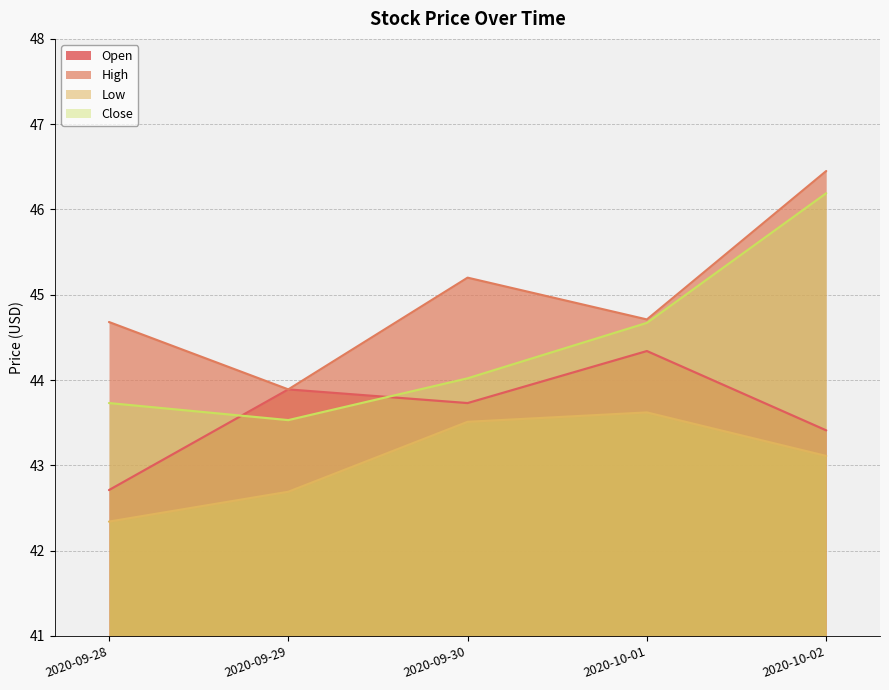

True or false: High and Open cross at least once.

False